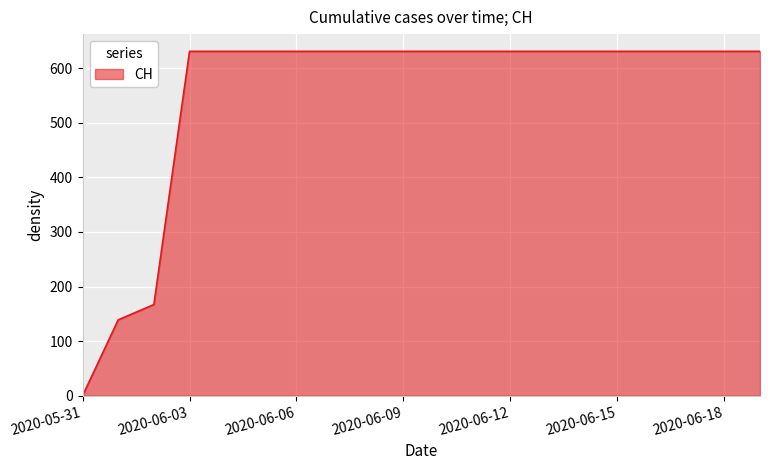

Count the number of data series in this chart.

1